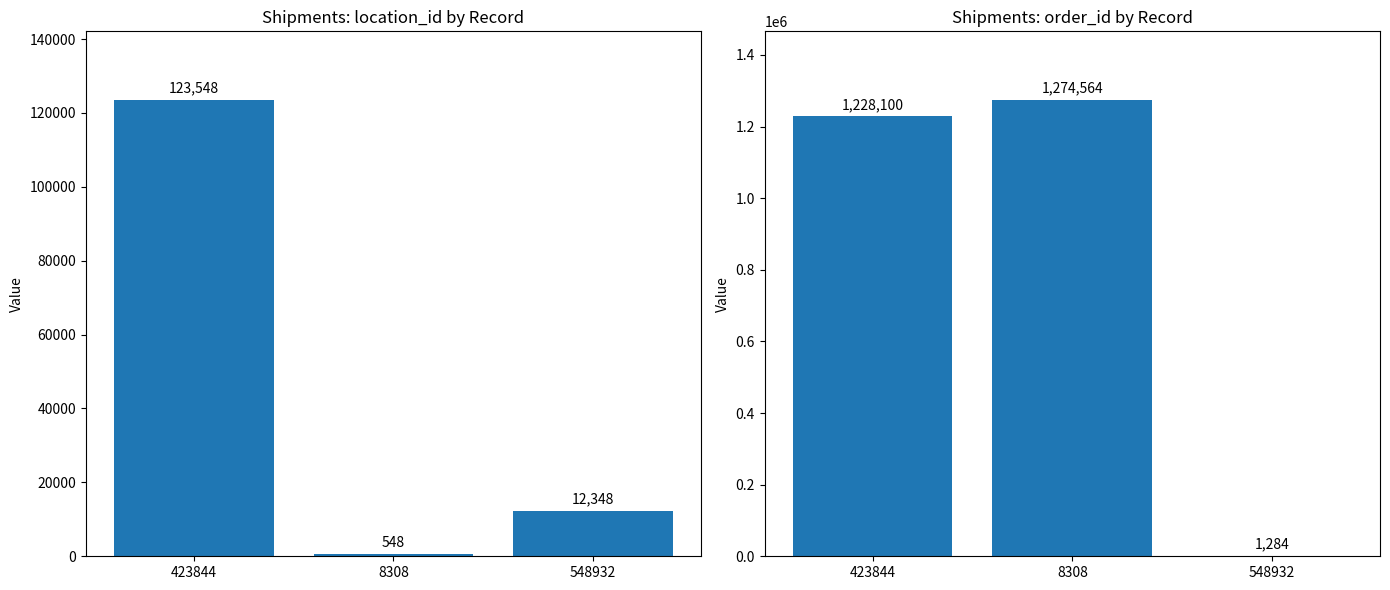

Reading left to right, transcribe all the data shown in this chart.

location_id: 123548	548	12348
order_id: 1228100	1274564	1284